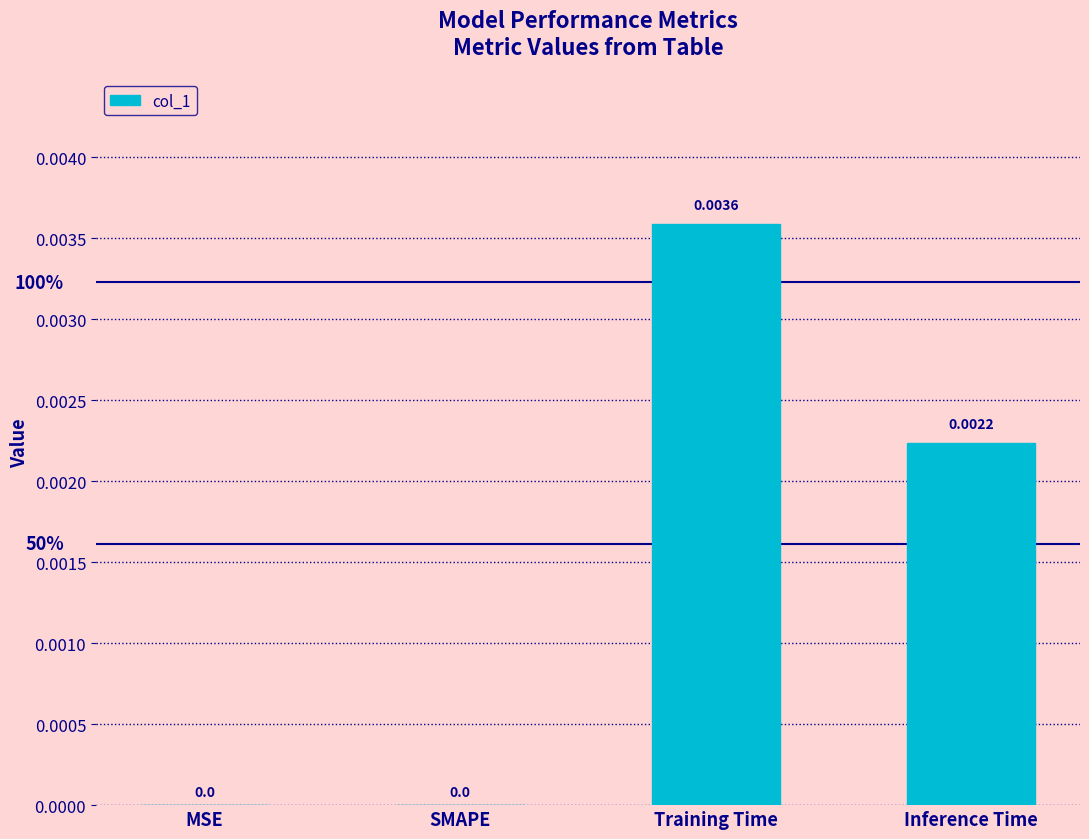

Which has a higher value, MSE or Training Time?

Training Time